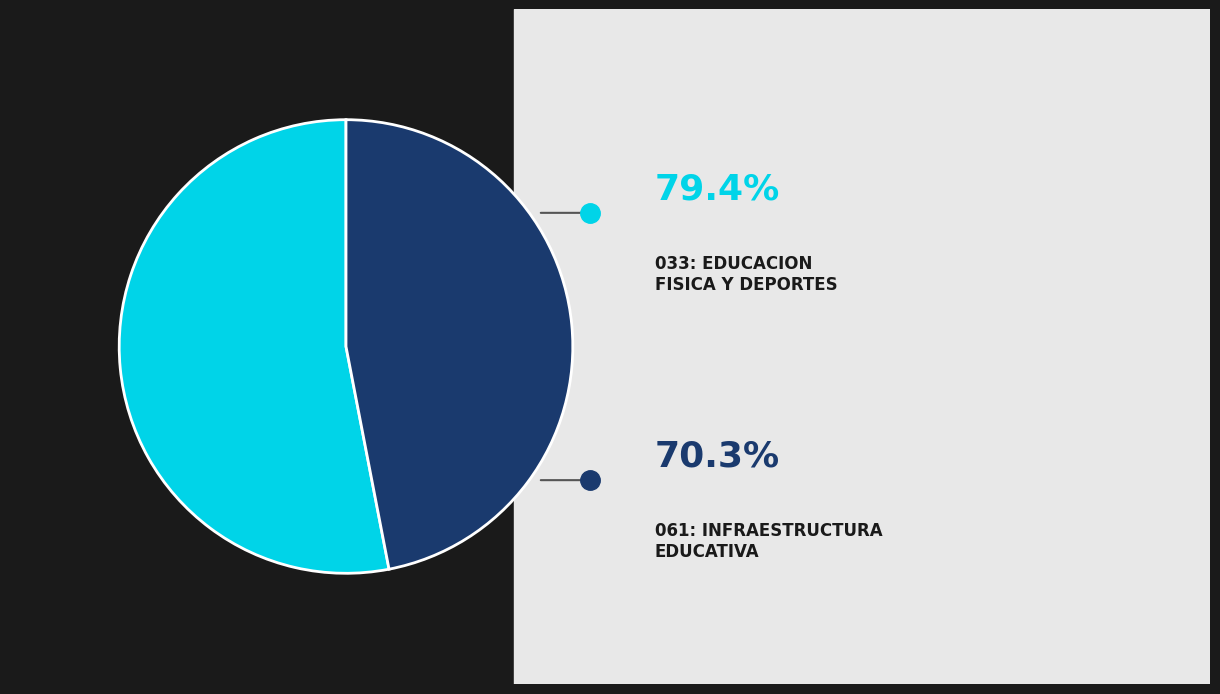

Count the number of slices in the pie.

2